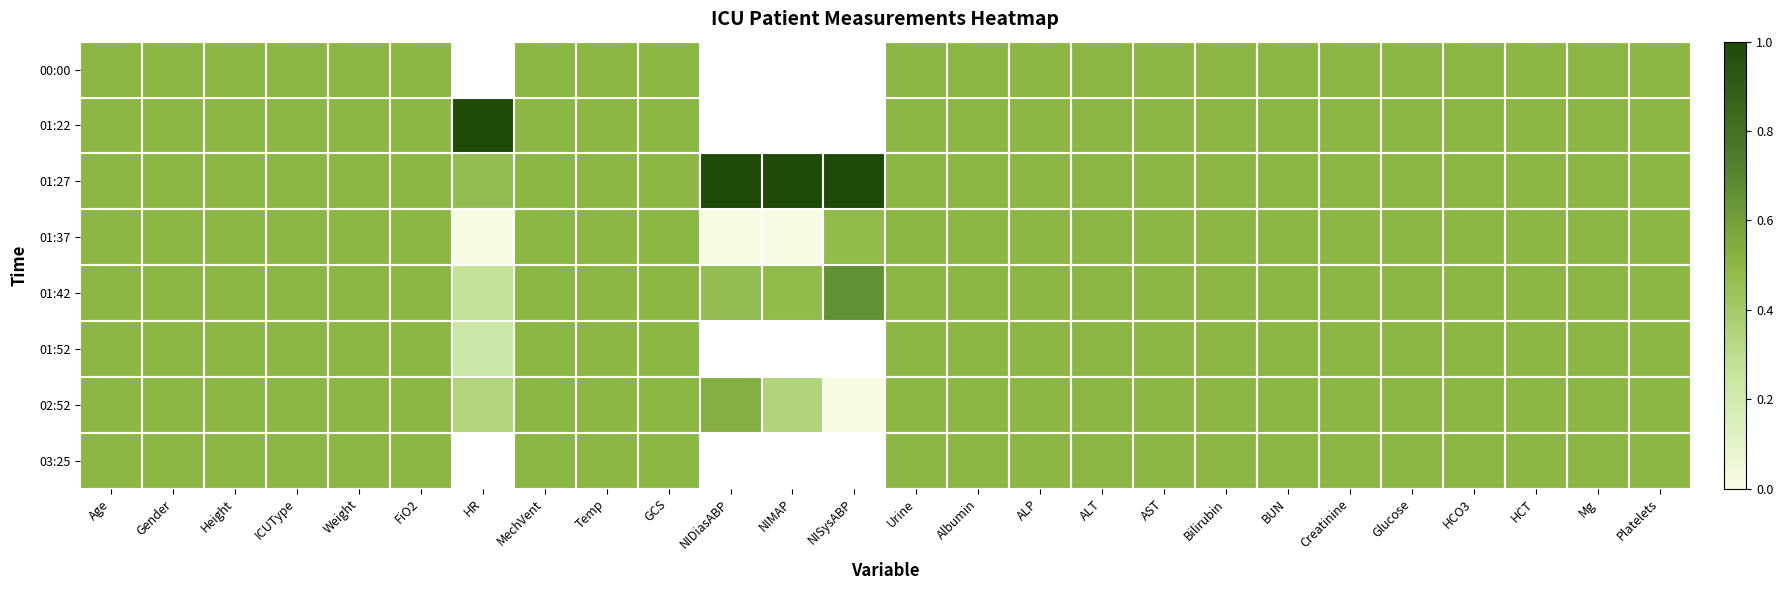

What is the lowest value of the 01:42 series?

0.3